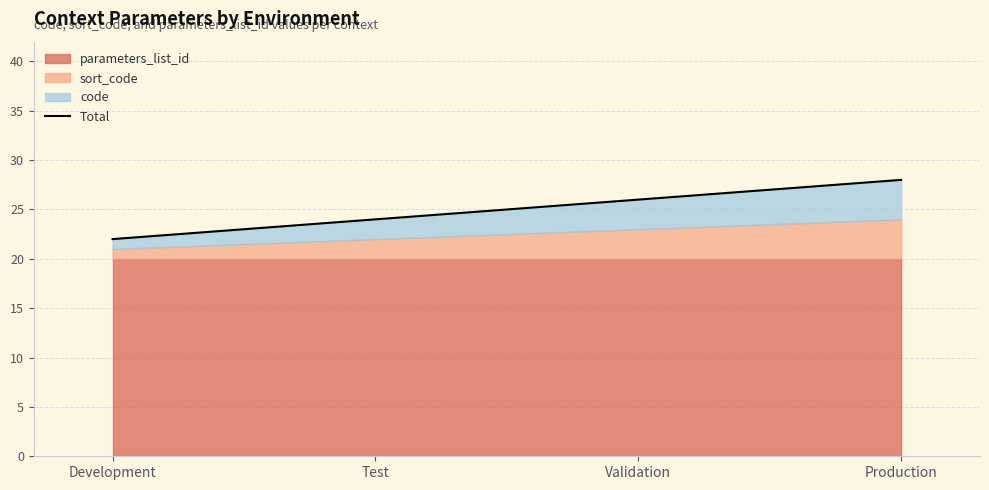

List the labels in order of value, smallest first.

Development, Test, Validation, Production